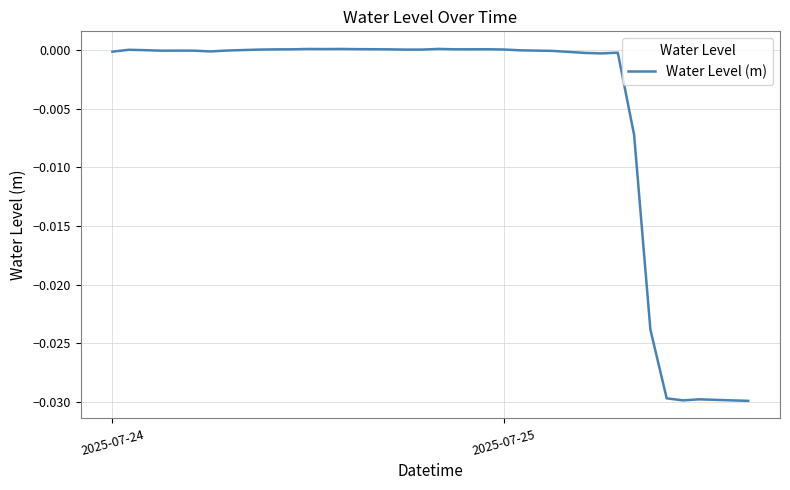

Where is the data nearest to the value 0?

2025-07-25